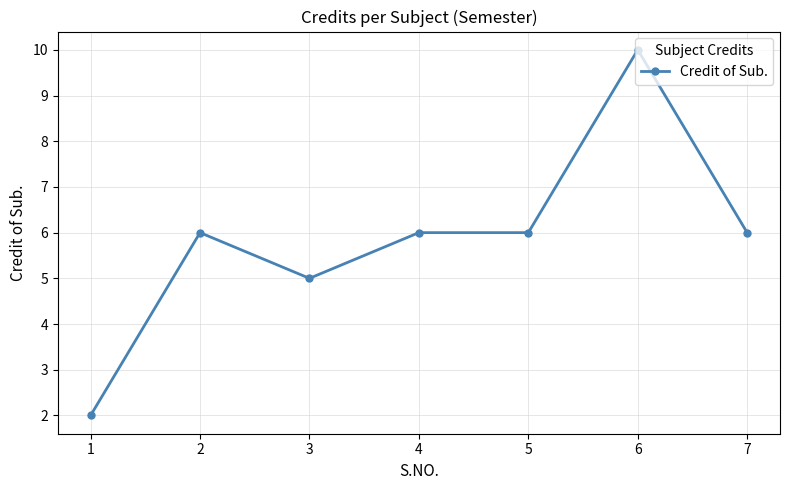

Is it true that the value at 6 is 10?

True